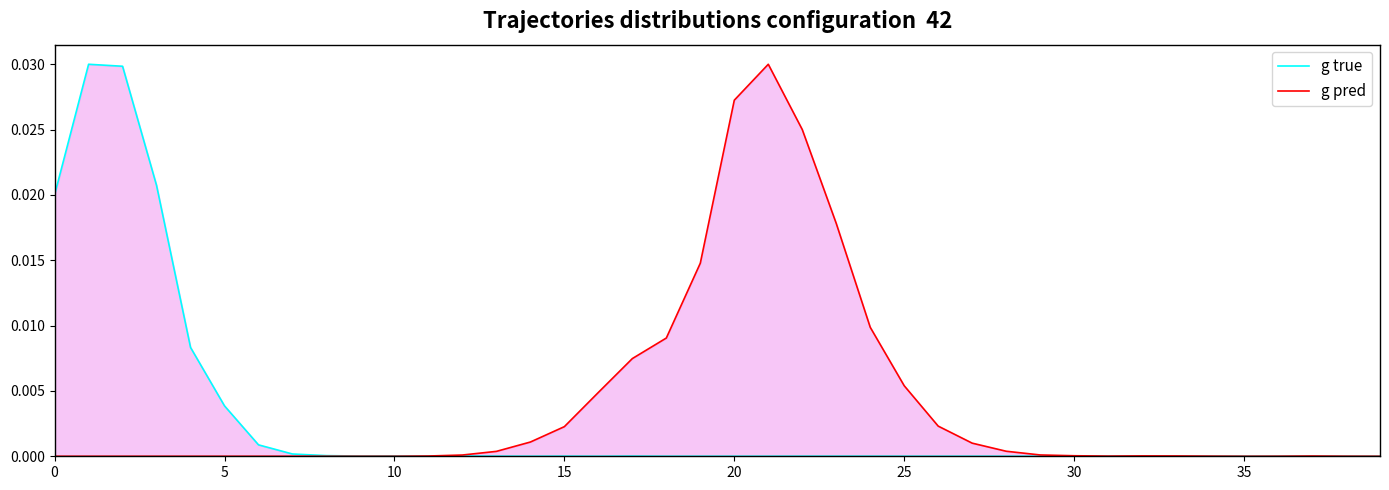

Where is the first local maximum for g pred?

21